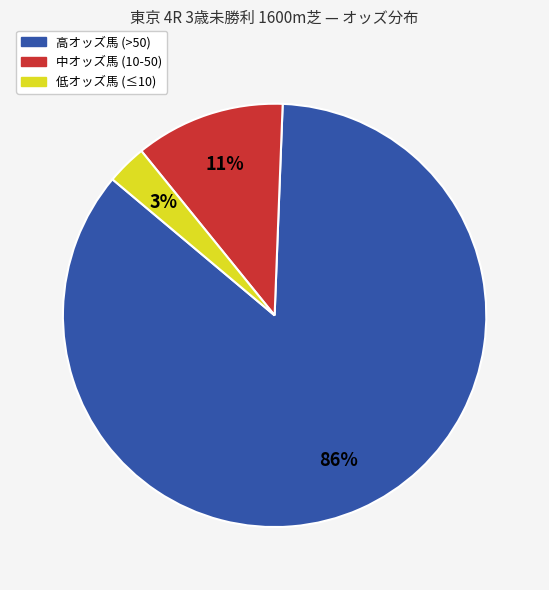

To the nearest percent, what is the average slice percentage?

33%